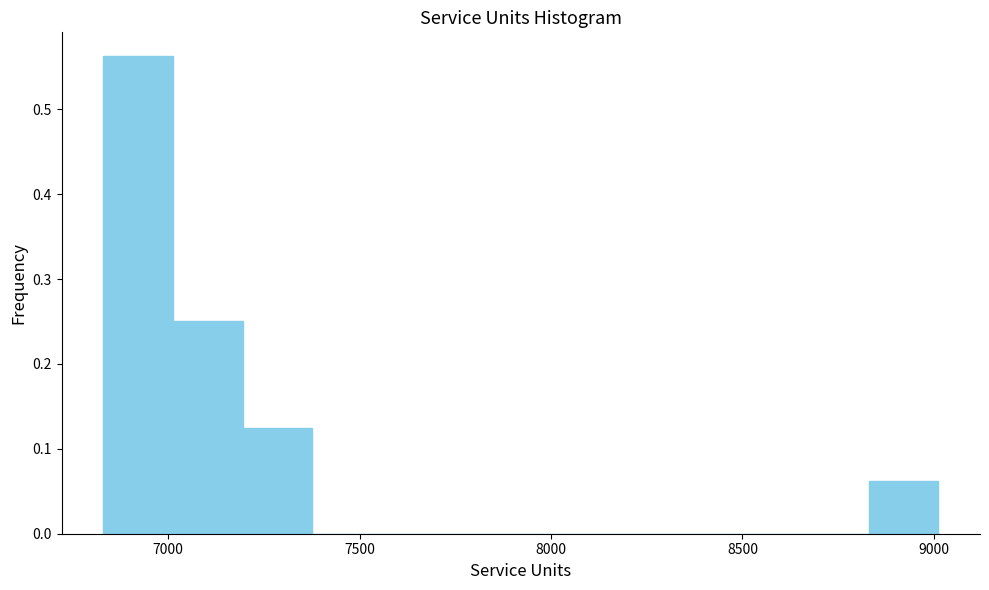

Read against the x-axis, roughly where is the centre of the tallest bar?

6900